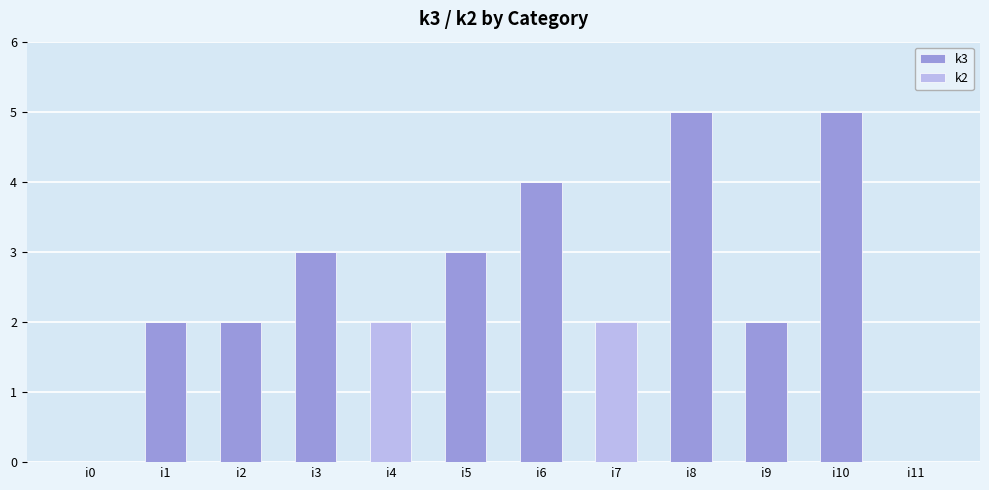

The value of k3 at i6 is 4. True or false?

True